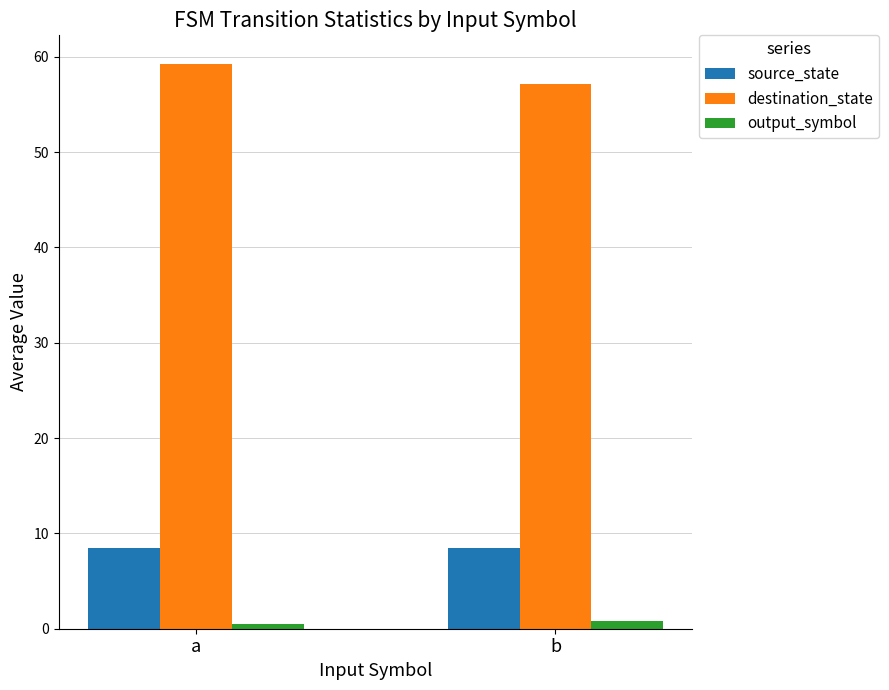

List the series in order of their peak value, highest first.

destination_state, source_state, output_symbol